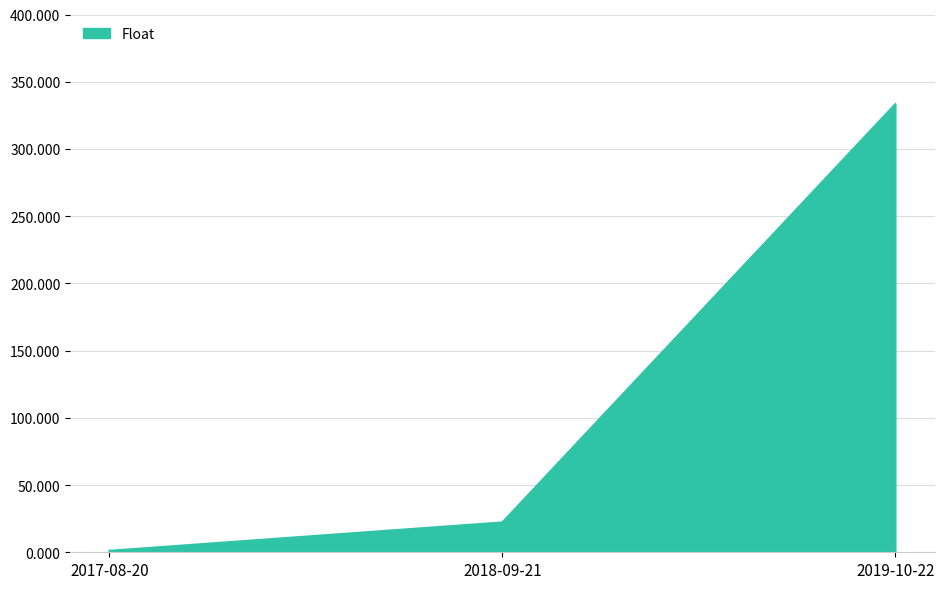

Between 2018-09-21 and 2019-10-22, which is larger?

2019-10-22